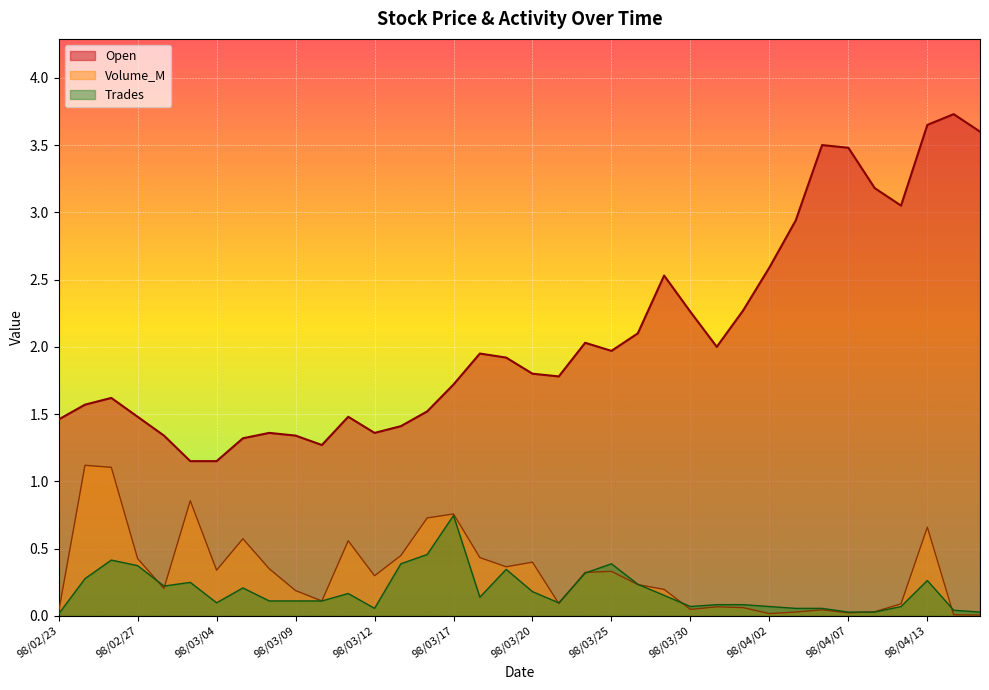

Does the chart display data point markers on the line(s)?

No